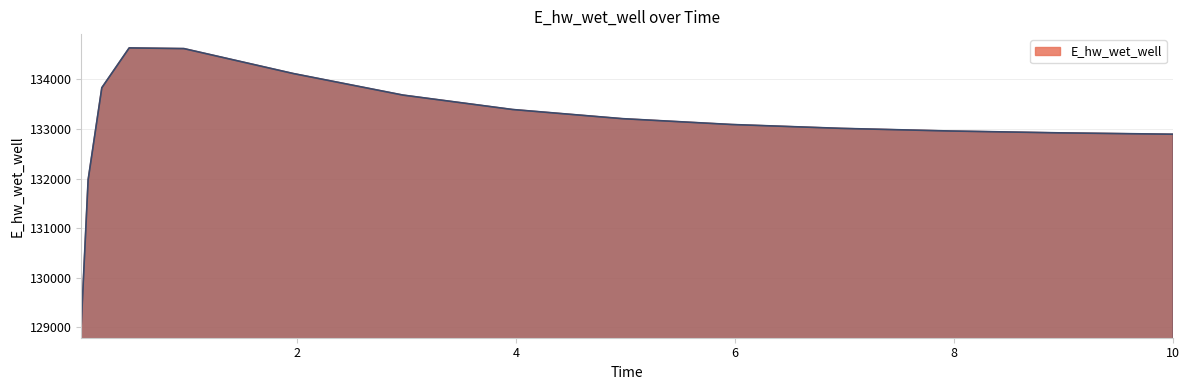

Reading right to left, what are all the values shown in this chart?

10.0=132893.4	9.96875=132894.1	8.96875=132920.8	7.96875=132958.1	6.96875=133011.4	5.96875=133089.3	4.96875=133207.2	3.96875=133391.5	2.96875=133682.0	1.96875=134115.3	0.96875=134618.4	0.46875=134632.0	0.21875=133829.6	0.09375=131972.8	0.03125=129071.8